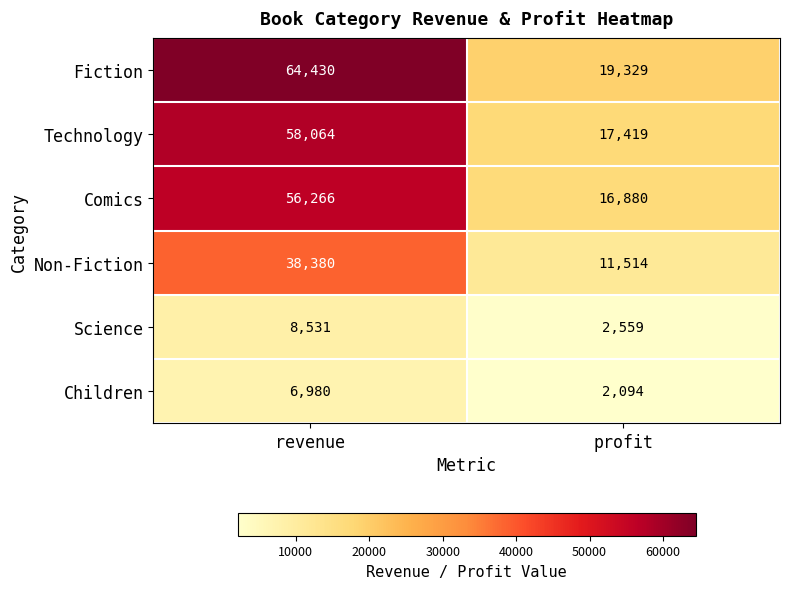

Reading left to right, what are all the values shown in this chart?

Fiction: revenue=64430	profit=19329
Technology: revenue=58064	profit=17419
Comics: revenue=56266	profit=16880
Non-Fiction: revenue=38380	profit=11514
Science: revenue=8531	profit=2559
Children: revenue=6980	profit=2094